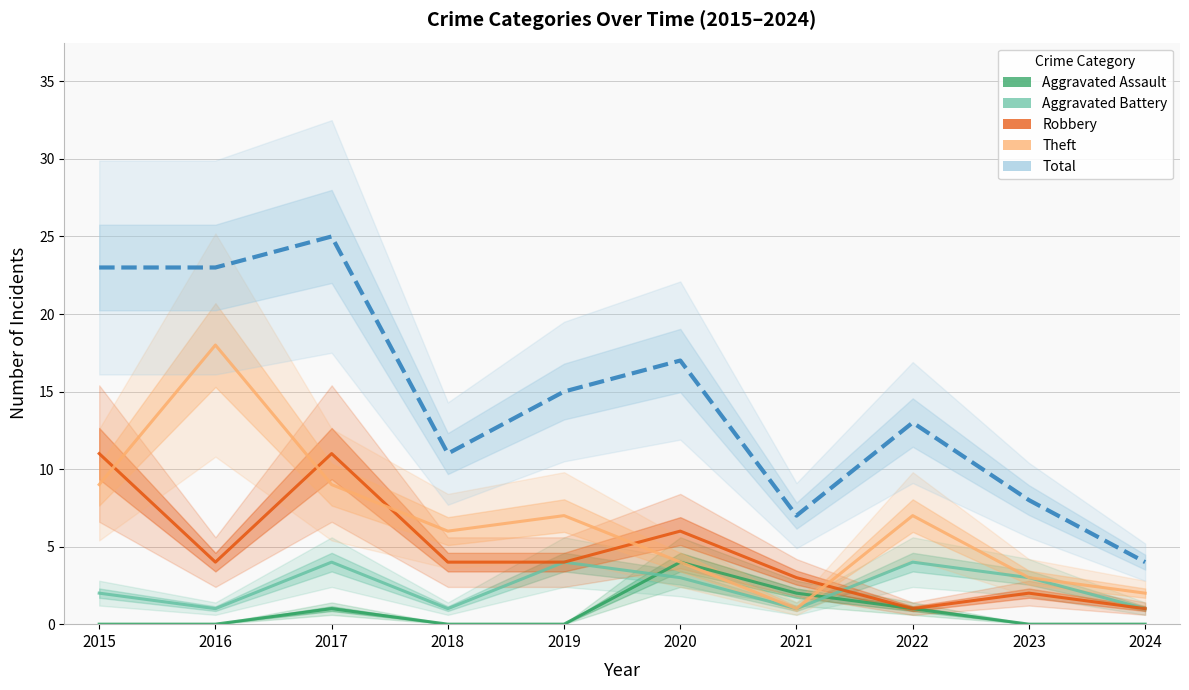

How many interior local peaks does the Aggravated Assault series have?

2